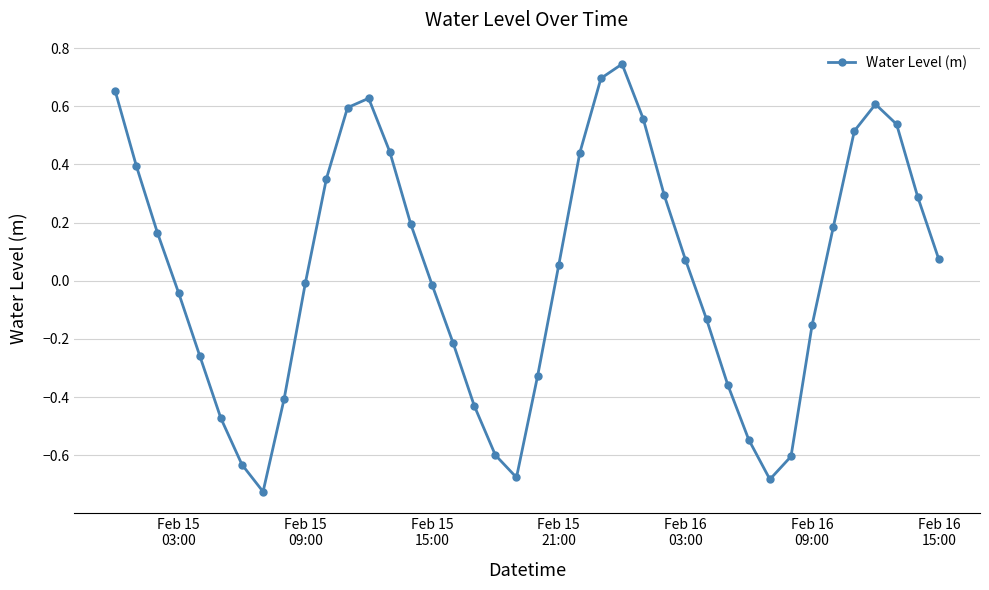

How many points are higher than both their immediate neighbors (excluding endpoints)?

3